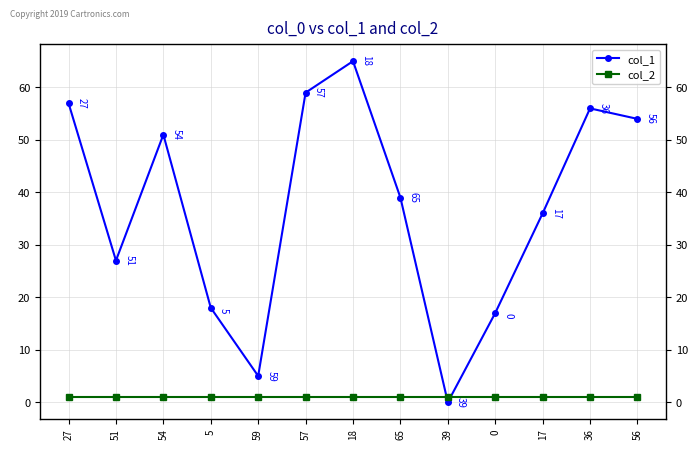

What is the sum of the col_2 values at 18 and 59?

2